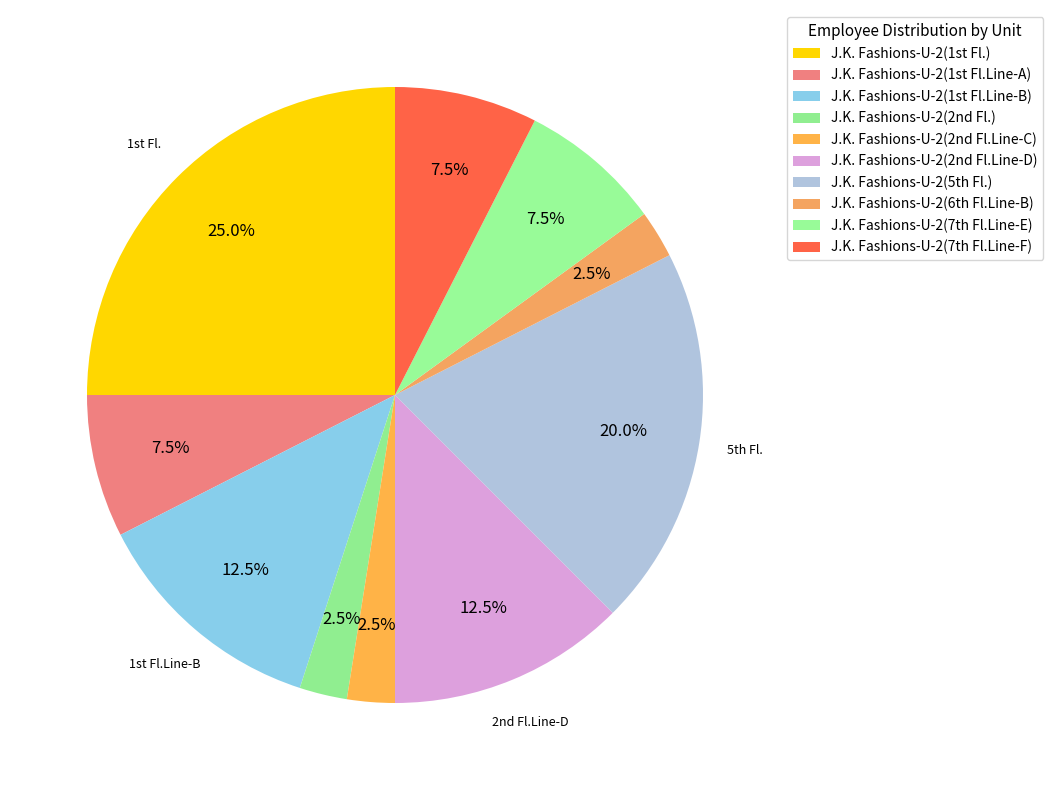

Rank the categories by value from highest to lowest.

J.K. Fashions-U-2(1st Fl.), J.K. Fashions-U-2(5th Fl.), J.K. Fashions-U-2(1st Fl.Line-B), J.K. Fashions-U-2(2nd Fl.Line-D), J.K. Fashions-U-2(1st Fl.Line-A), J.K. Fashions-U-2(7th Fl.Line-E), J.K. Fashions-U-2(7th Fl.Line-F), J.K. Fashions-U-2(2nd Fl.), J.K. Fashions-U-2(2nd Fl.Line-C), J.K. Fashions-U-2(6th Fl.Line-B)